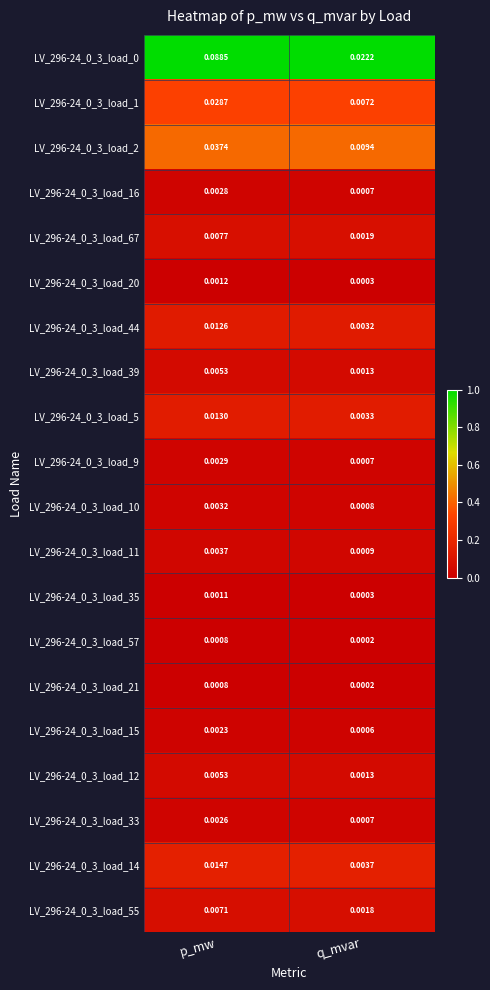

Rank the categories by LV_296-24_0_3_load_15 value from highest to lowest.

p_mw, q_mvar